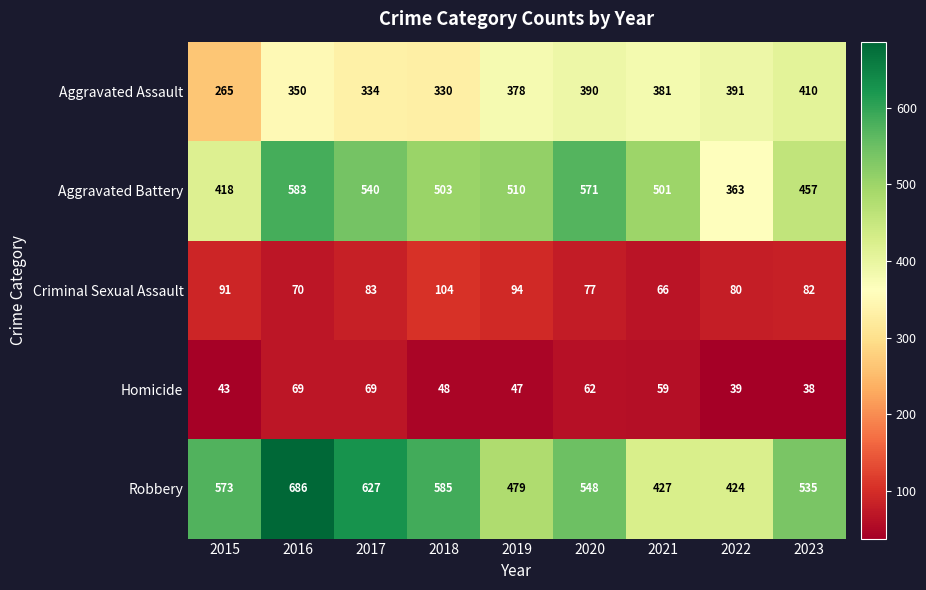

Which category has the lowest value in the Homicide series?

2023